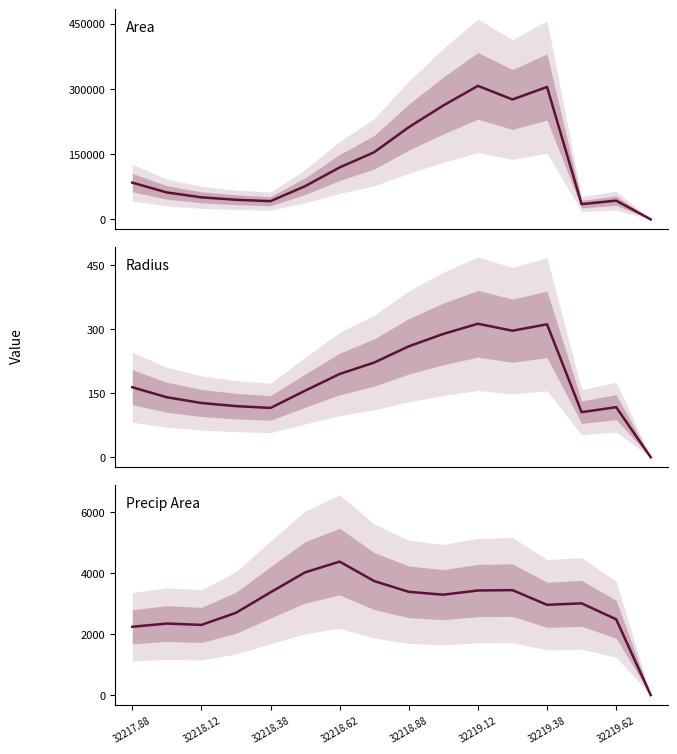

Count the number of categories in the chart.

16